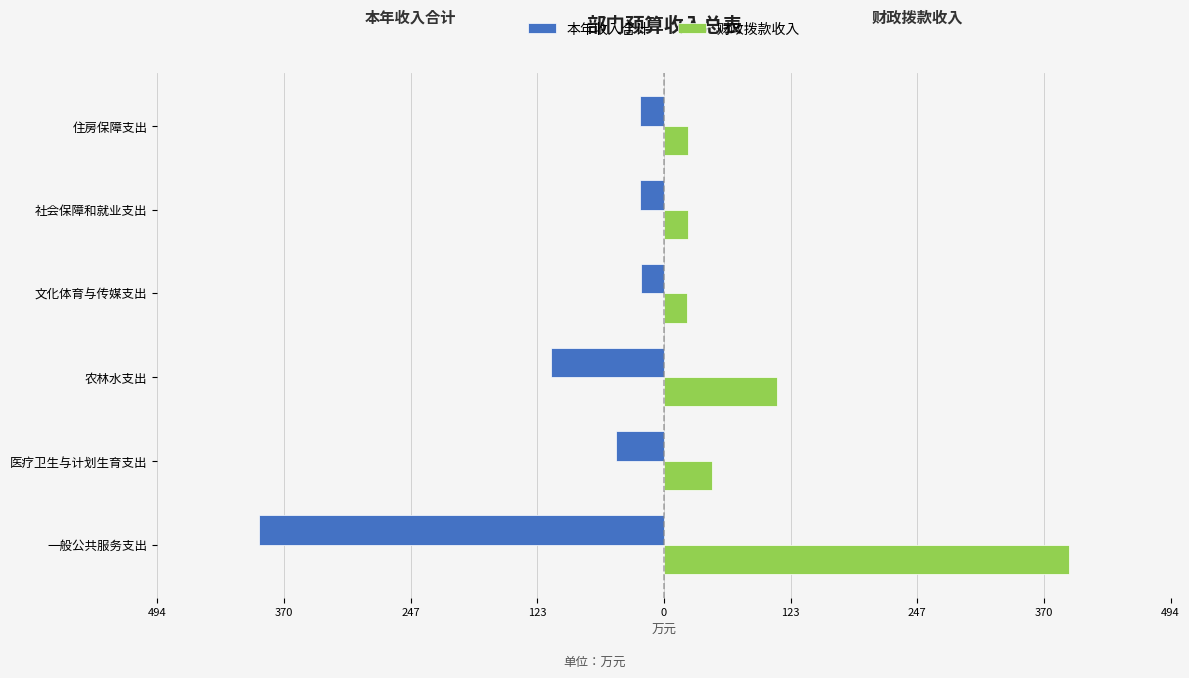

What are all the series names shown in the legend?

本年收入合计, 财政拨款收入